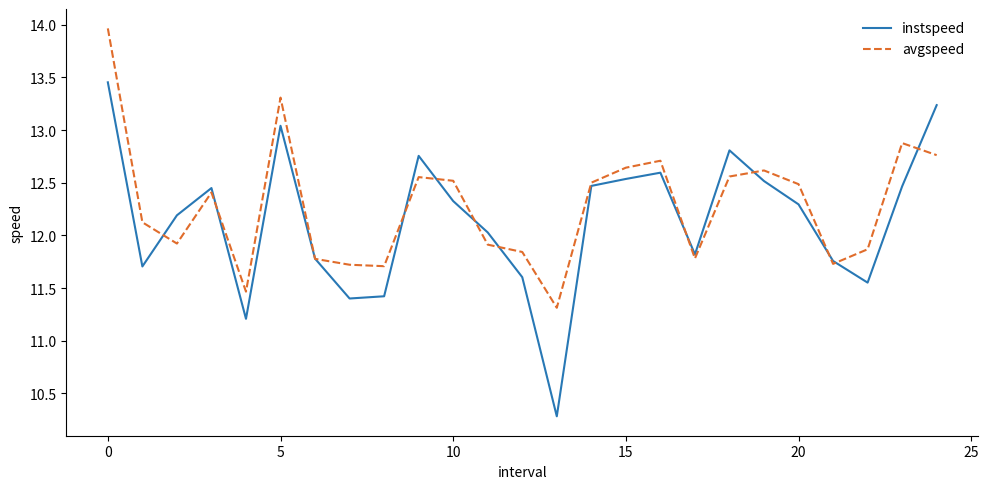

What is the lowest value of the instspeed series?

10.3